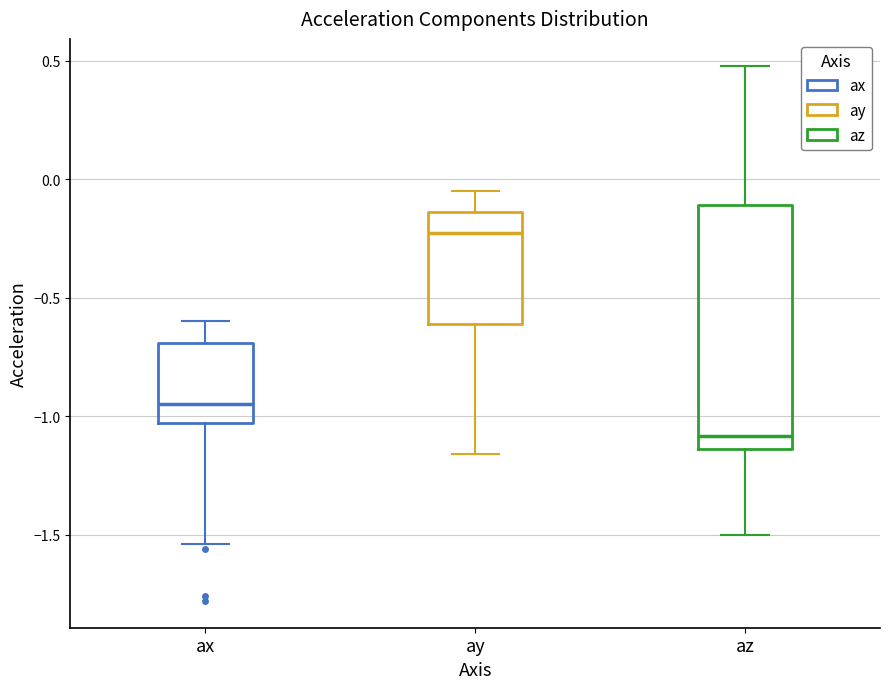

Reading left to right, read every box against the y-axis: the position of its median line, the range the box covers, and the ends of its whiskers. The values are not printed on the chart, so give them approximately, as read against the axis.

ax: median -0.95, box -1.05 to -0.70, whiskers -1.55 to -0.60
ay: median -0.20, box -0.60 to -0.15, whiskers -1.15 to -0.05
az: median -1.10, box -1.15 to -0.10, whiskers -1.50 to 0.50